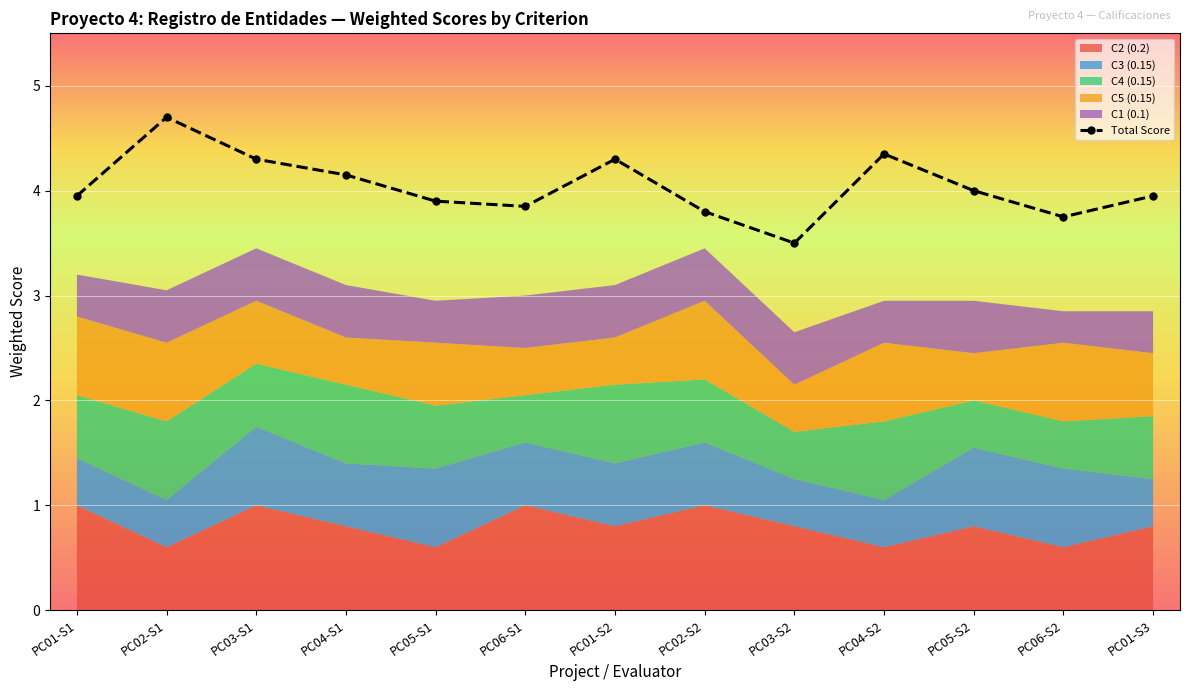

What is the maximum value for C3 (0.15)?

0.8